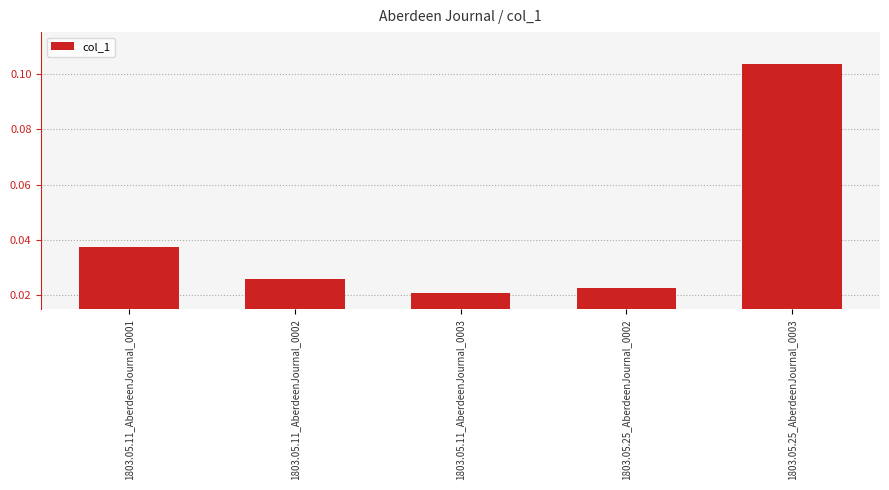

The chart shows a value of 0.0 at 1803.05.11_AberdeenJournal_0003. True or false?

True